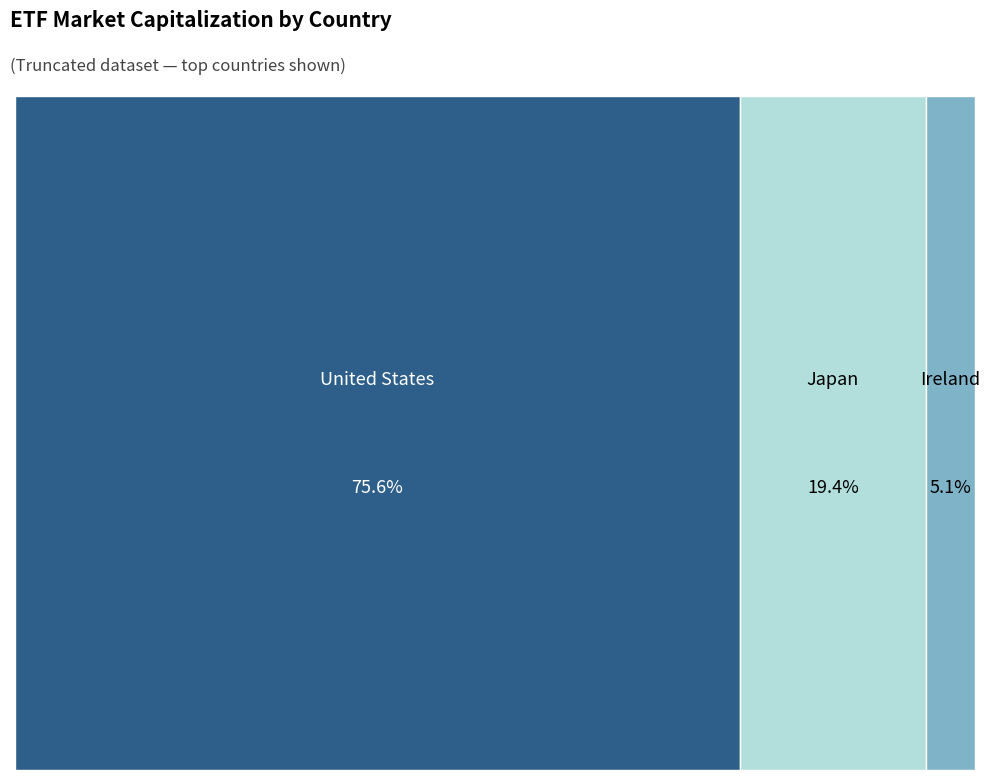

Which slice is the largest?

United States